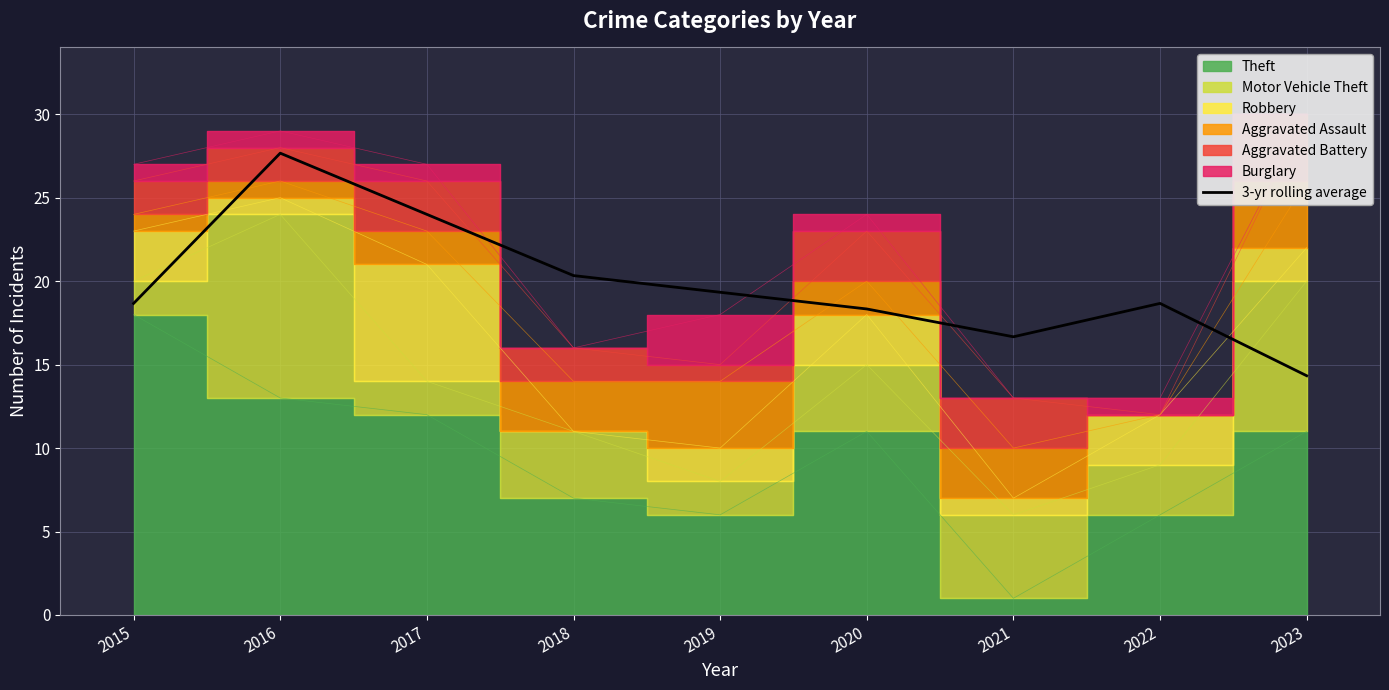

Where is the data nearest to the value 21?

2018